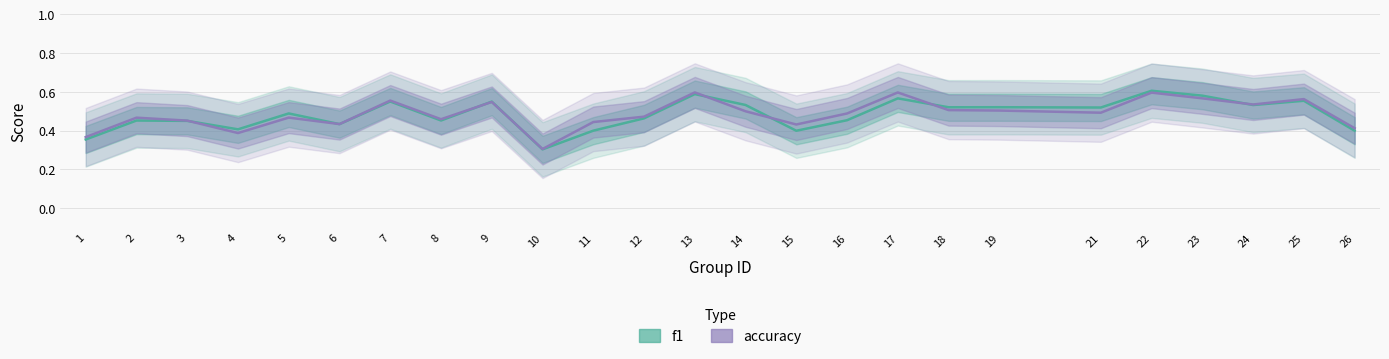

Which category has the highest value across all series?

22